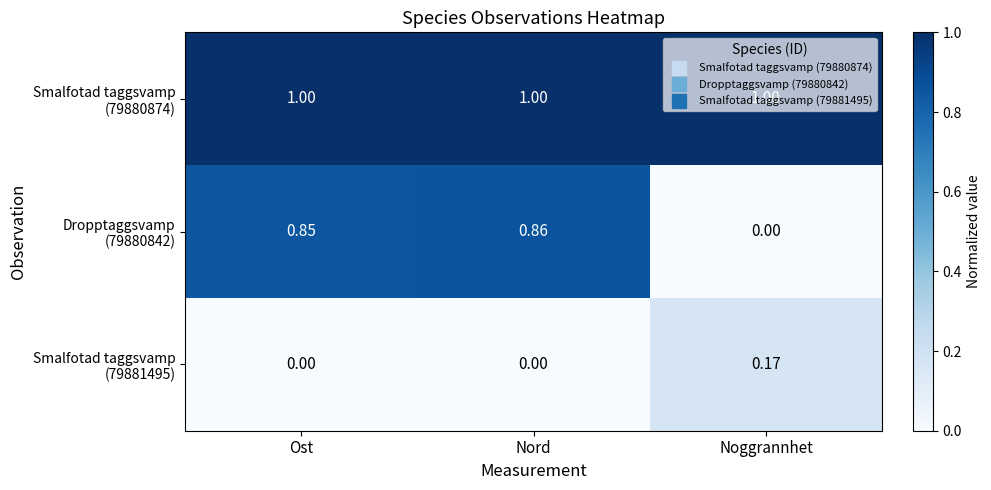

At which category is the sum across all series the highest?

Nord